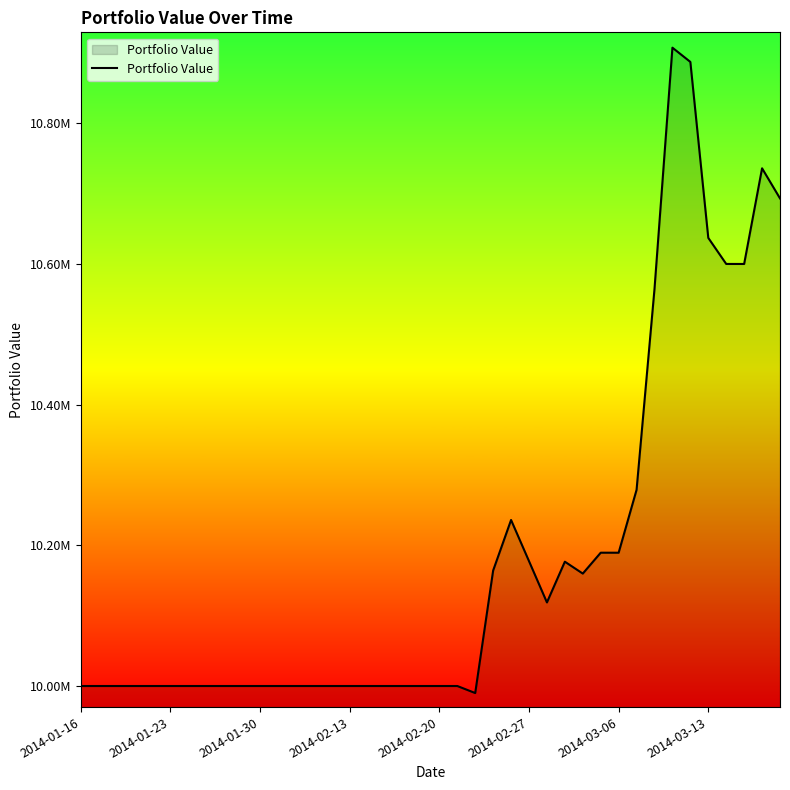

Is this an area chart (filled region under the line)?

Yes